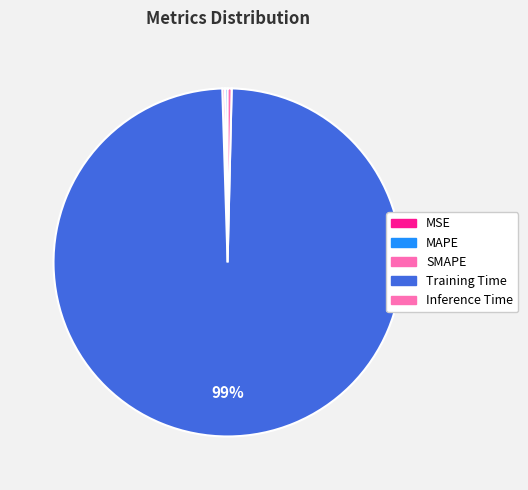

True or false: SMAPE accounts for 0% of the total.

True